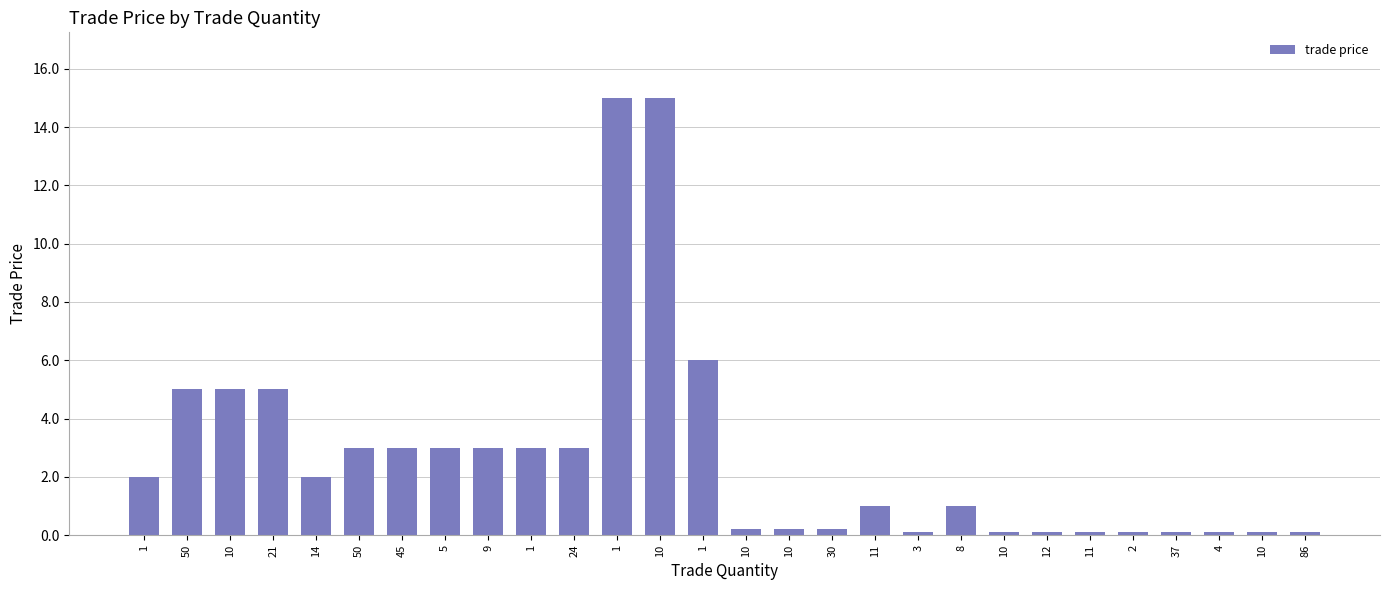

How many values are below 2?

14